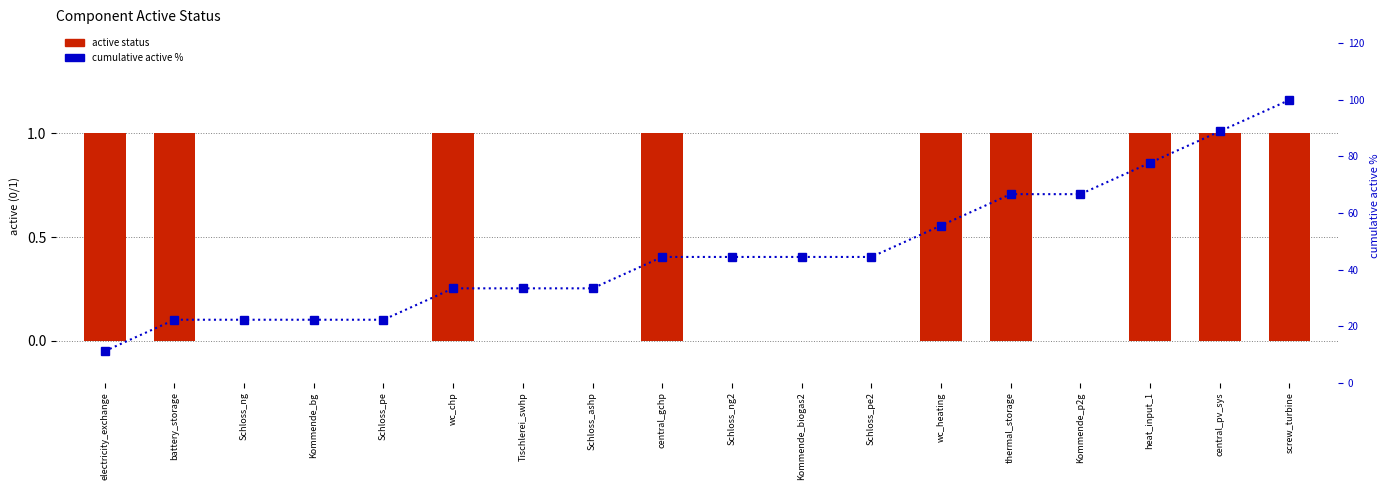

What is the average value of the cumulative active % series?

46.3